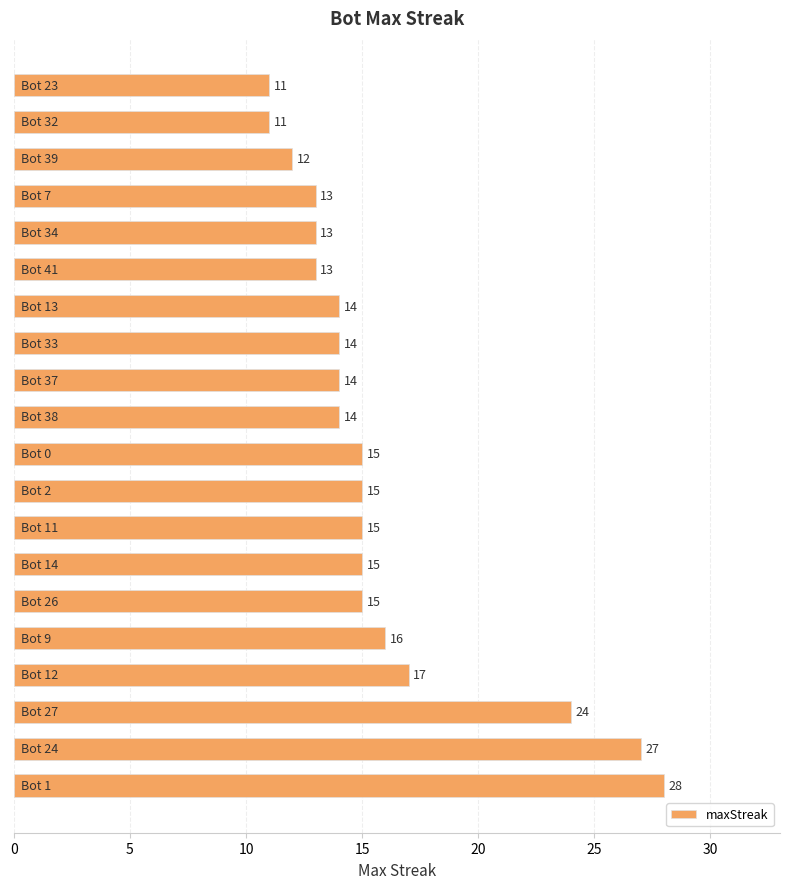

Are the bars grouped side by side (vs. stacked)?

No